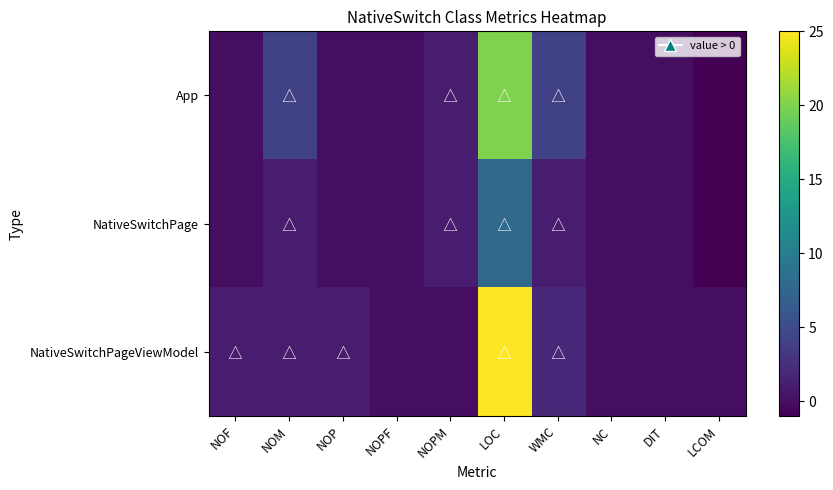

What is the smallest value displayed?

-1